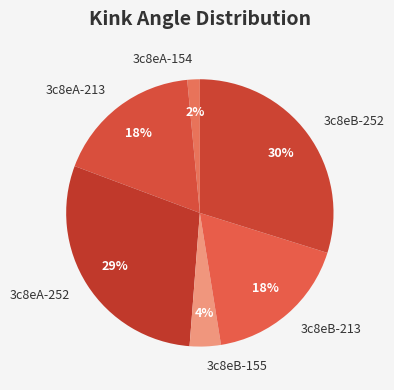

To the nearest percent, what is the combined percentage of 3c8eA-213 and 3c8eB-155?

22%